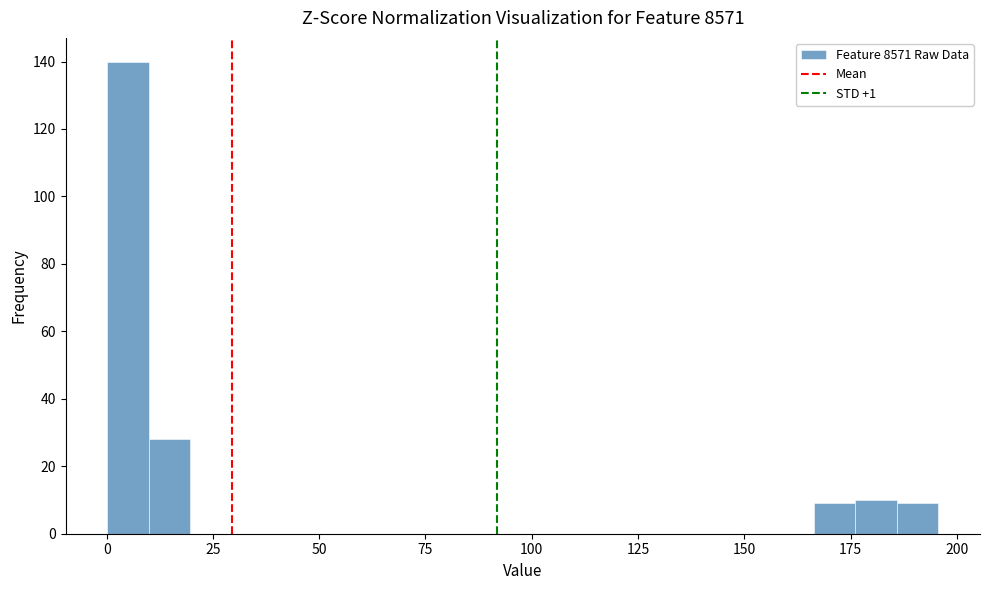

Read against the x-axis, roughly where is the centre of the tallest bar?

5